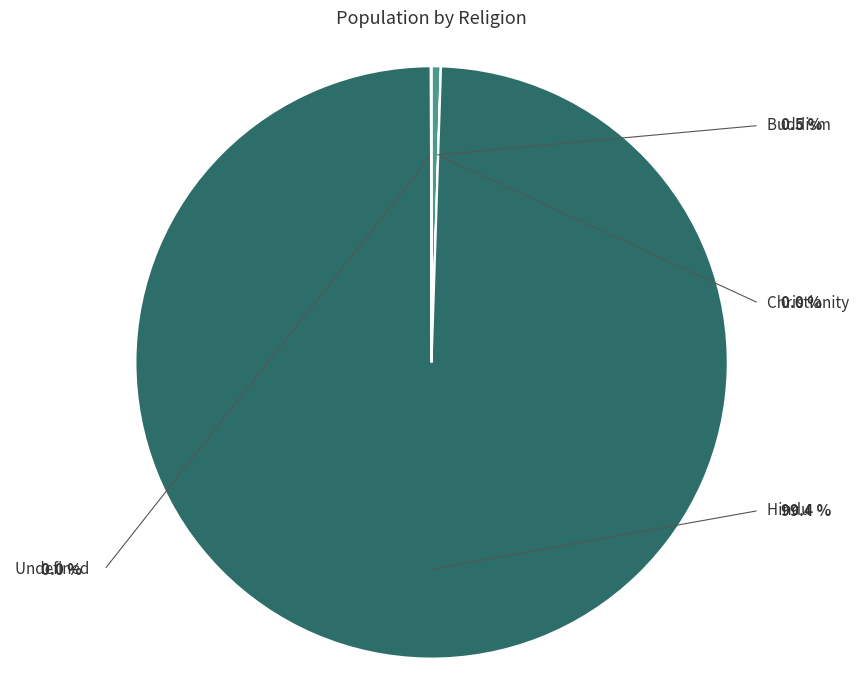

Is it true that Buddism is 1% of the pie?

False